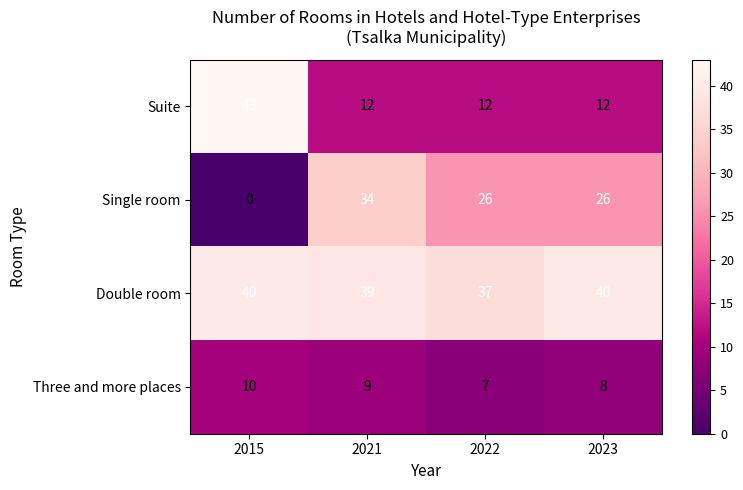

Is it true that Double room equals 58 at 2015?

False